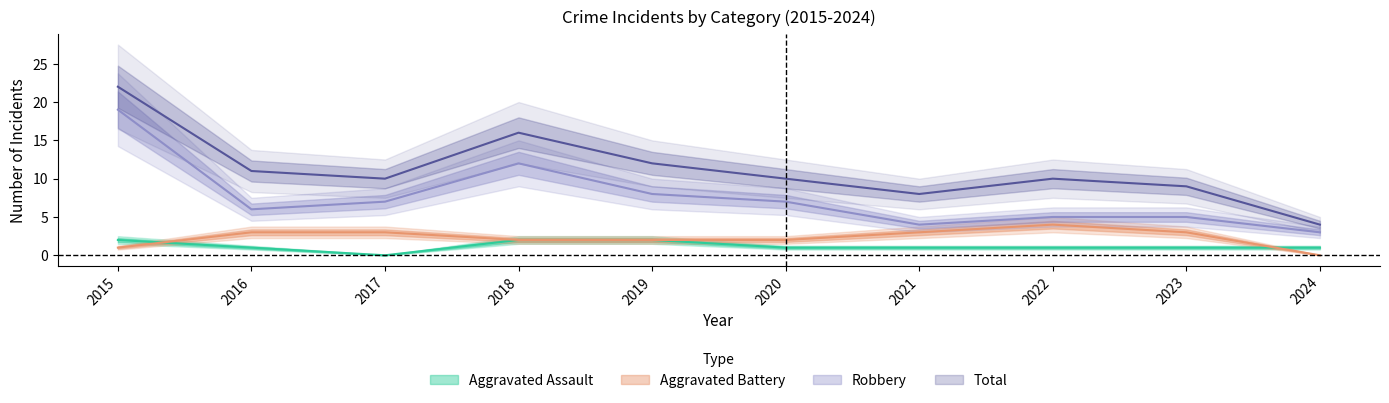

What is the difference between the maximum and minimum values in the Aggravated Battery series?

4